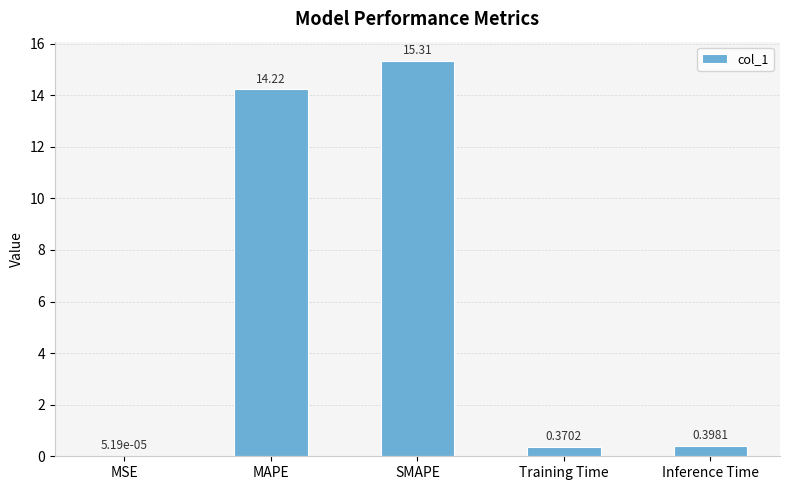

Does the chart contain stacked bars?

No